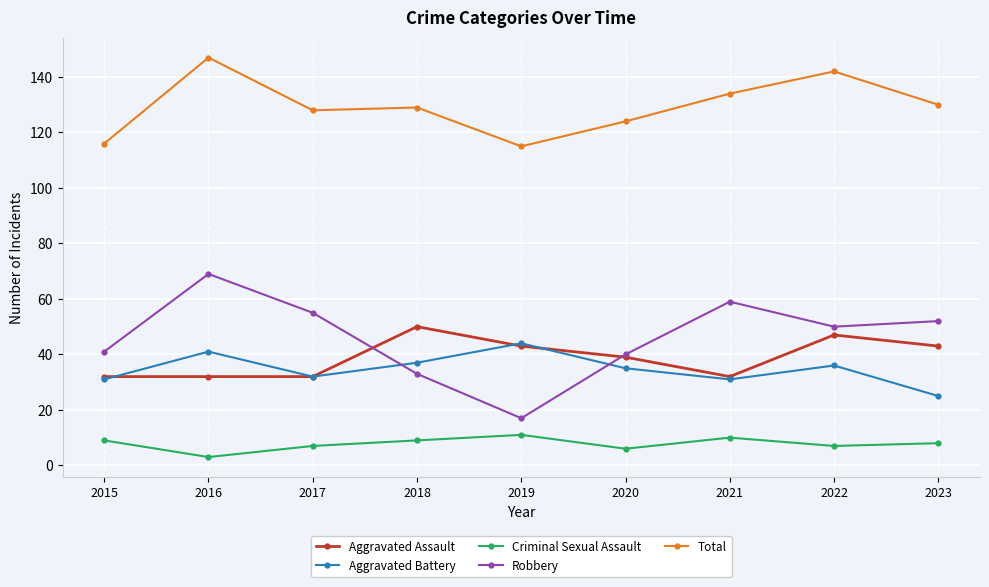

Does the chart display data point markers on the line(s)?

Yes